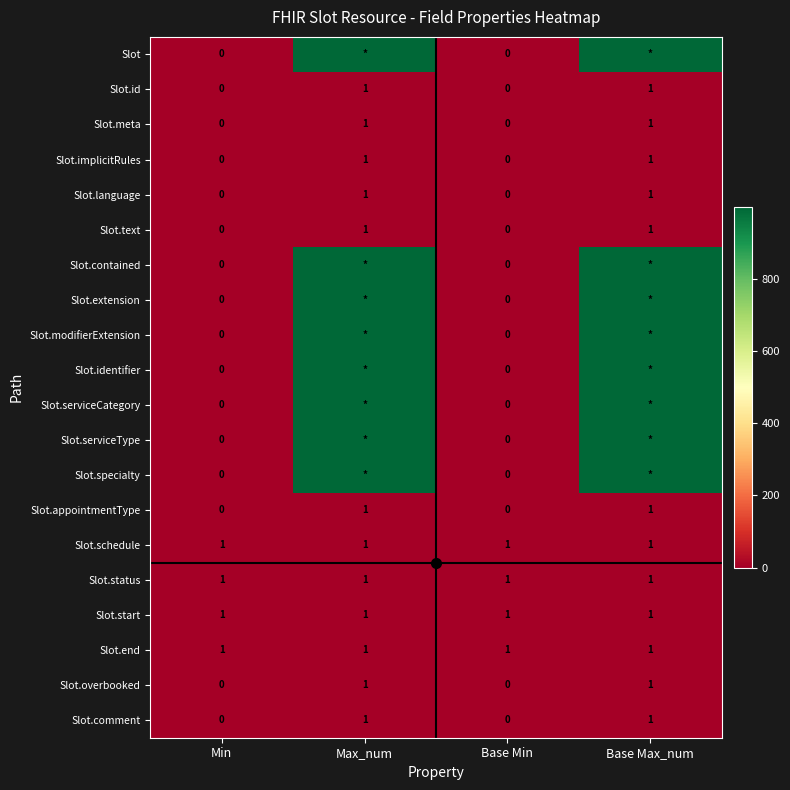

Count the Slot.id values in the range 0 to 1.

4